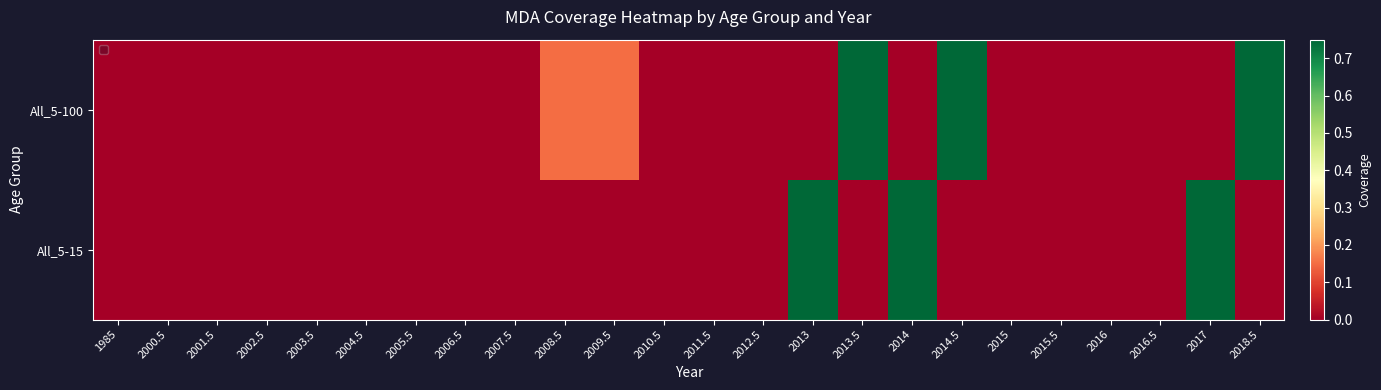

Reading left to right, list all the values displayed in this chart.

All_5-100: 1985=0.0	2000.5=0.0	2001.5=0.0	2002.5=0.0	2003.5=0.0	2004.5=0.0	2005.5=0.0	2006.5=0.0	2007.5=0.0	2008.5=0.1	2009.5=0.1	2010.5=0.0	2011.5=0.0	2012.5=0.0	2013=0.0	2013.5=0.8	2014=0.0	2014.5=0.8	2015=0.0	2015.5=0.0	2016=0.0	2016.5=0.0	2017=0.0	2018.5=0.8
All_5-15: 1985=0.0	2000.5=0.0	2001.5=0.0	2002.5=0.0	2003.5=0.0	2004.5=0.0	2005.5=0.0	2006.5=0.0	2007.5=0.0	2008.5=0.0	2009.5=0.0	2010.5=0.0	2011.5=0.0	2012.5=0.0	2013=0.8	2013.5=0.0	2014=0.8	2014.5=0.0	2015=0.0	2015.5=0.0	2016=0.0	2016.5=0.0	2017=0.8	2018.5=0.0